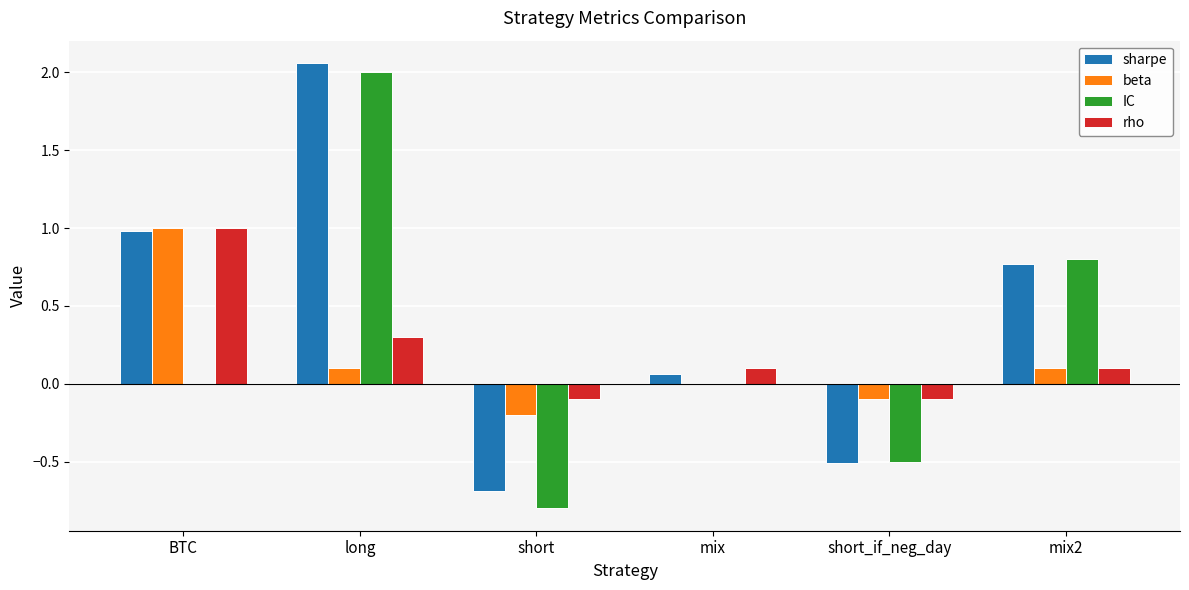

Is the value of sharpe at mix greater than the value of beta at short?

Yes